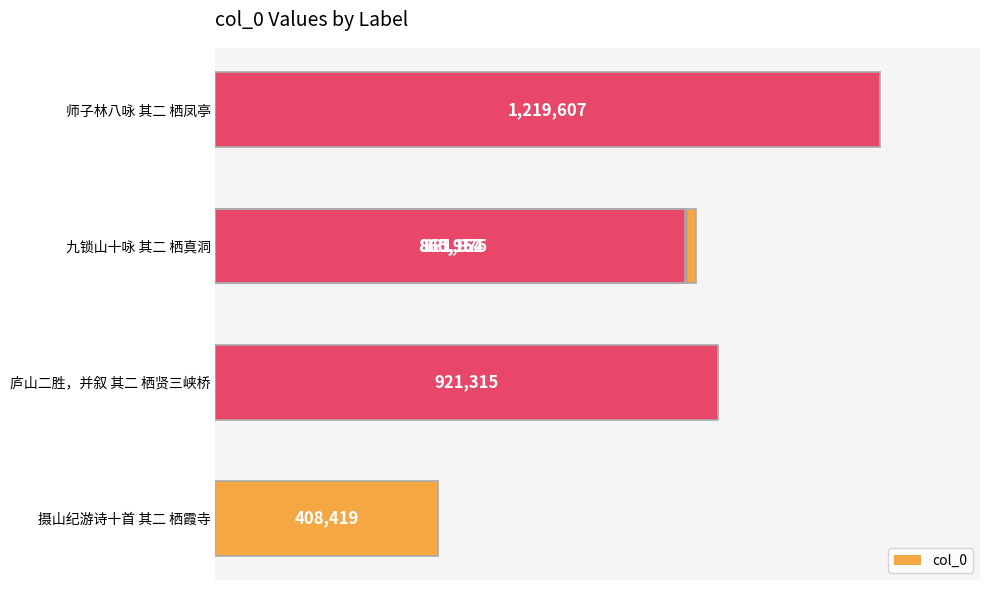

The chart shows a value of 1333187 at 0.8. True or false?

False